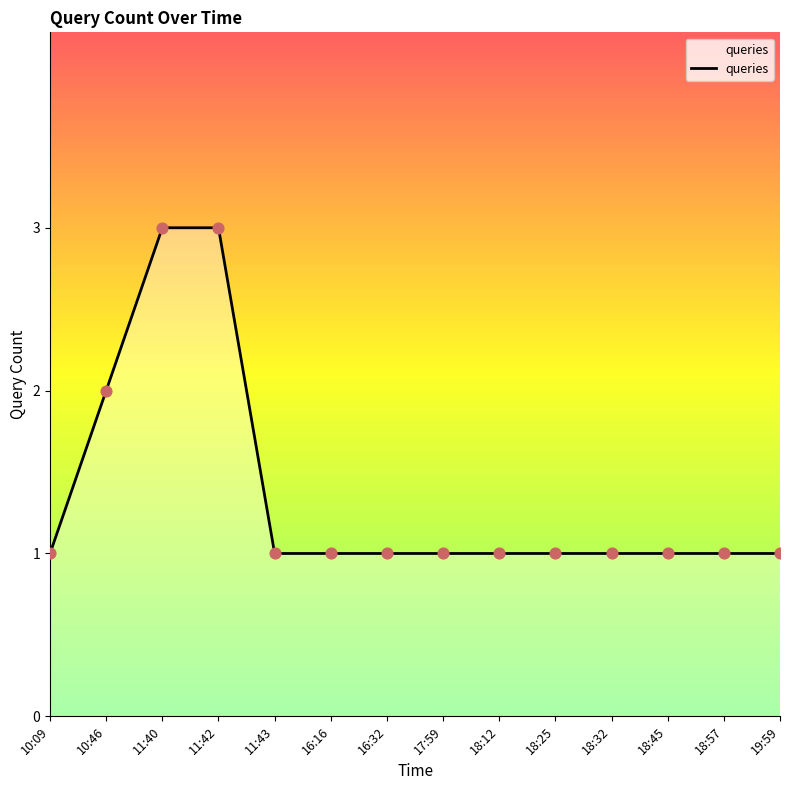

Between 10:46 and 18:57, which is larger?

10:46